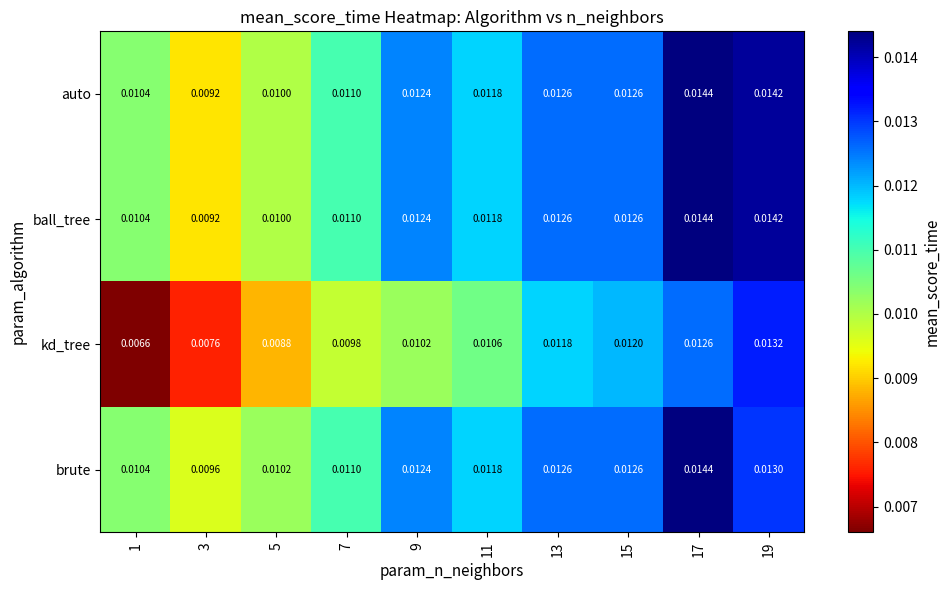

Which series changed the most between 11 and 13?

kd_tree